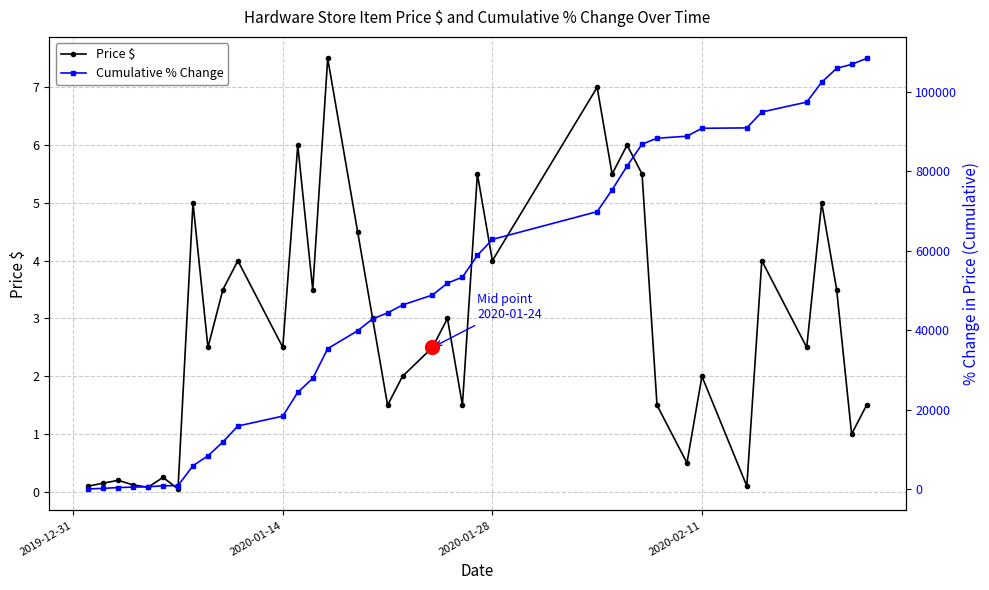

True or false: Price $ has more than 0 points higher than both neighbors.

True